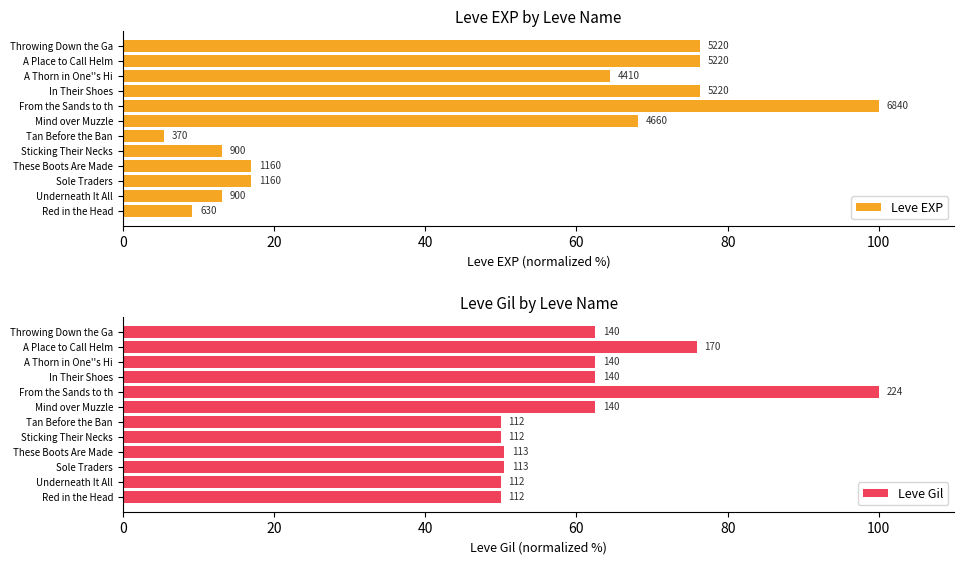

How many values in the Leve EXP series are below 64?

6